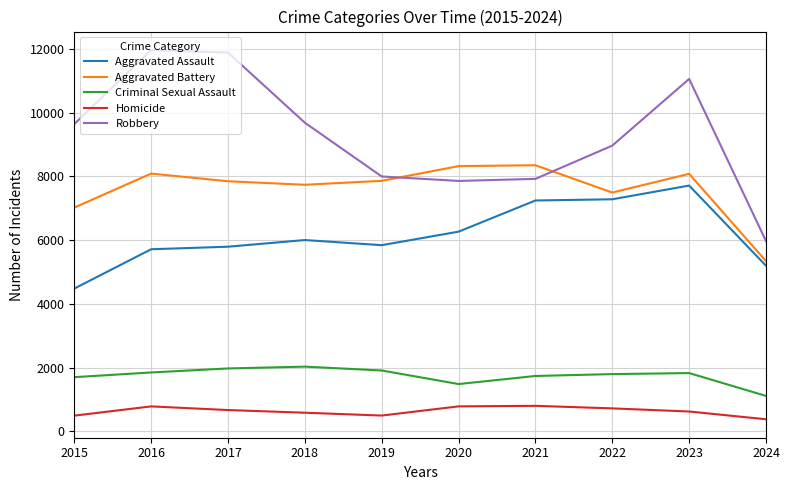

Rank the series by their maximum value, from lowest to highest.

Homicide, Criminal Sexual Assault, Aggravated Assault, Aggravated Battery, Robbery